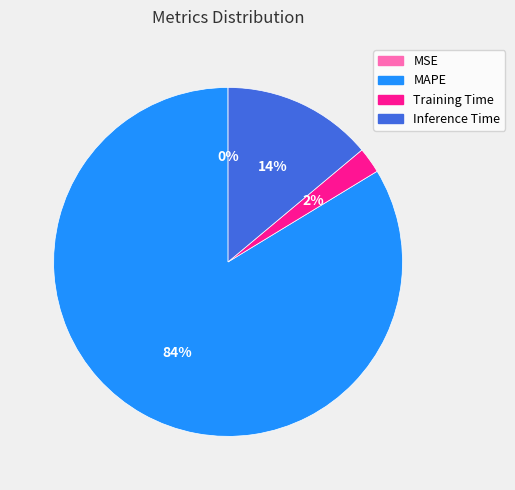

Which has a higher value, MAPE or Training Time?

MAPE